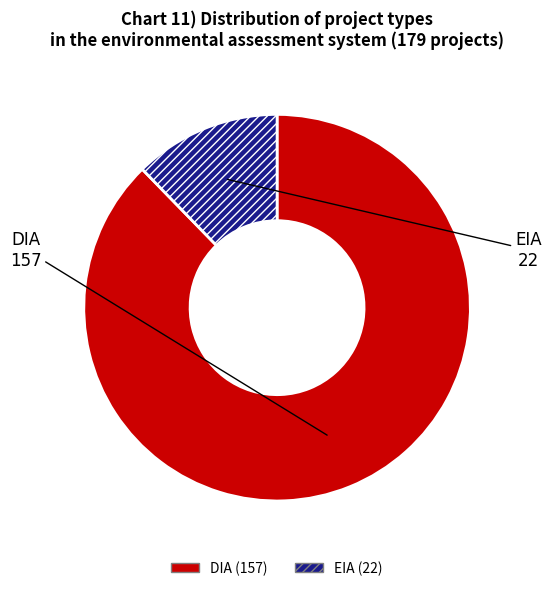

Rank the categories by value from highest to lowest.

DIA, EIA